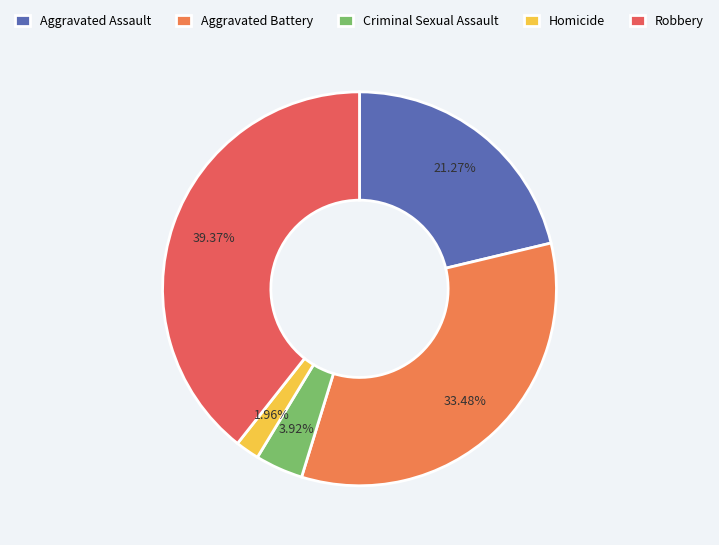

Is it true that Robbery is 39% of the pie?

True